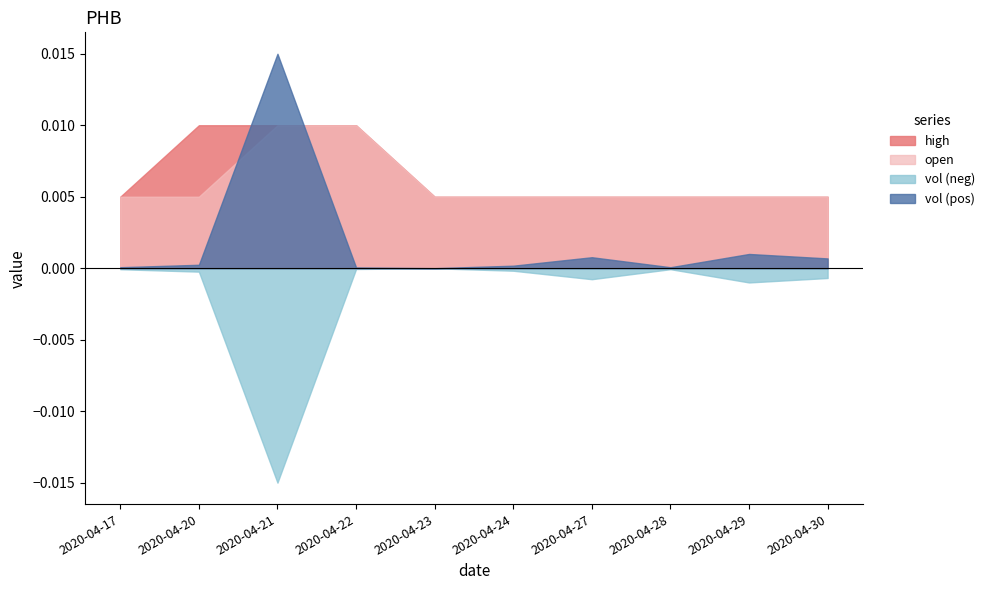

The value of close at 2020-04-28 is 0.0. True or false?

False